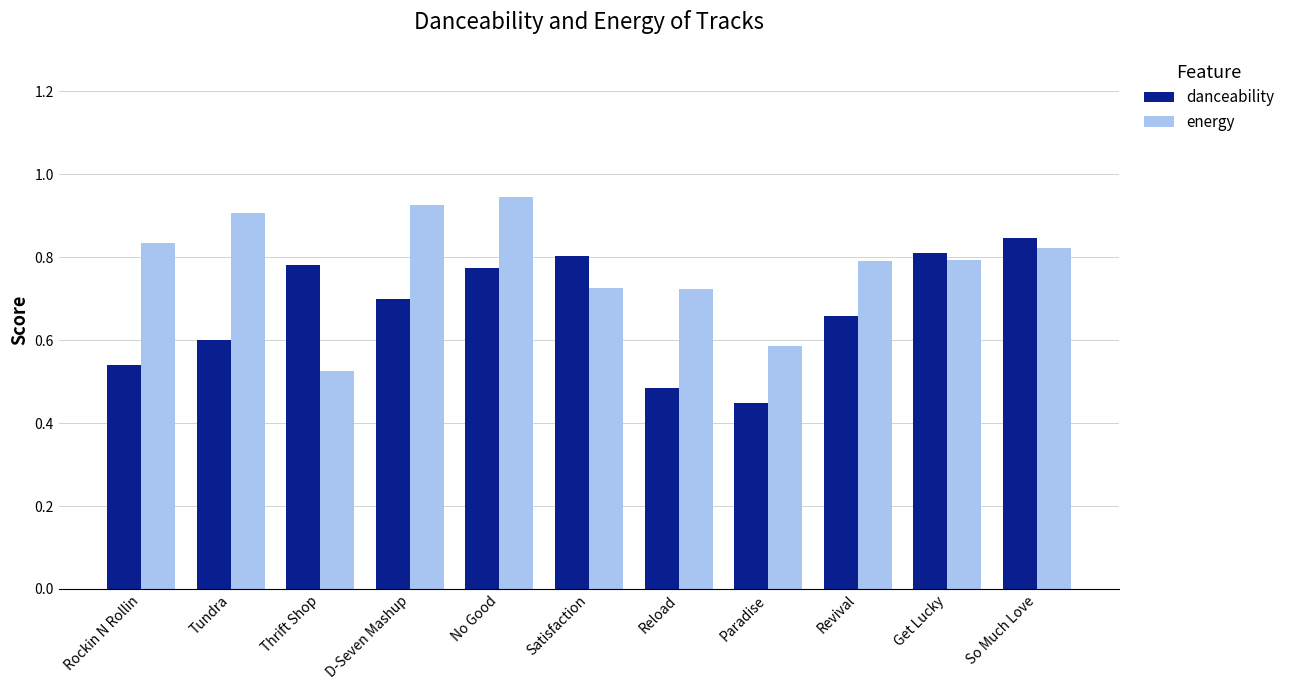

What is the sum of the energy values at Tundra and Revival?

1.7